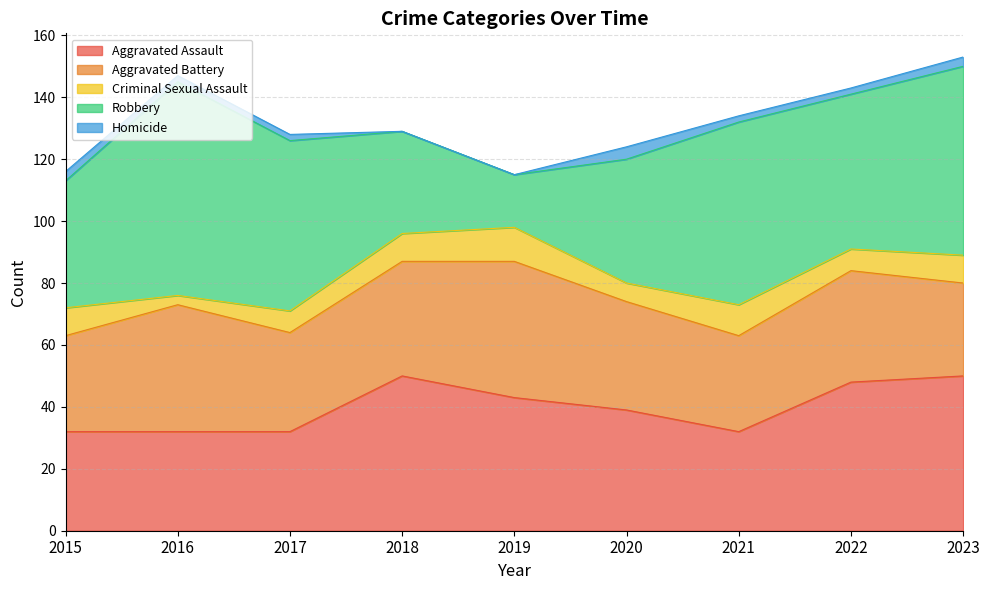

True or false: Robbery and Aggravated Assault cross at least once.

True